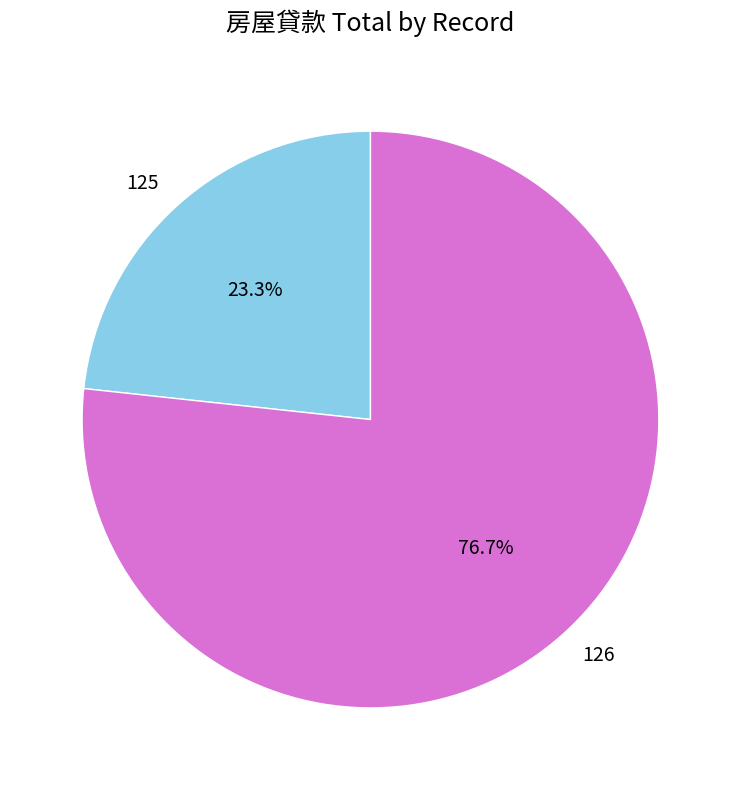

To the nearest percent, what is the average slice percentage?

50%